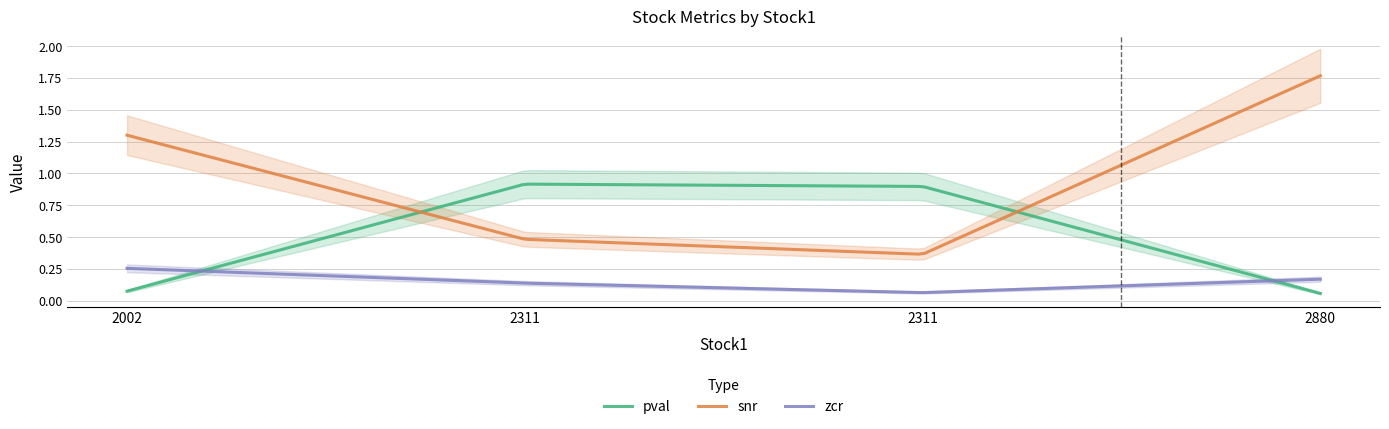

Which series changed the most between 2311 and 2880?

snr